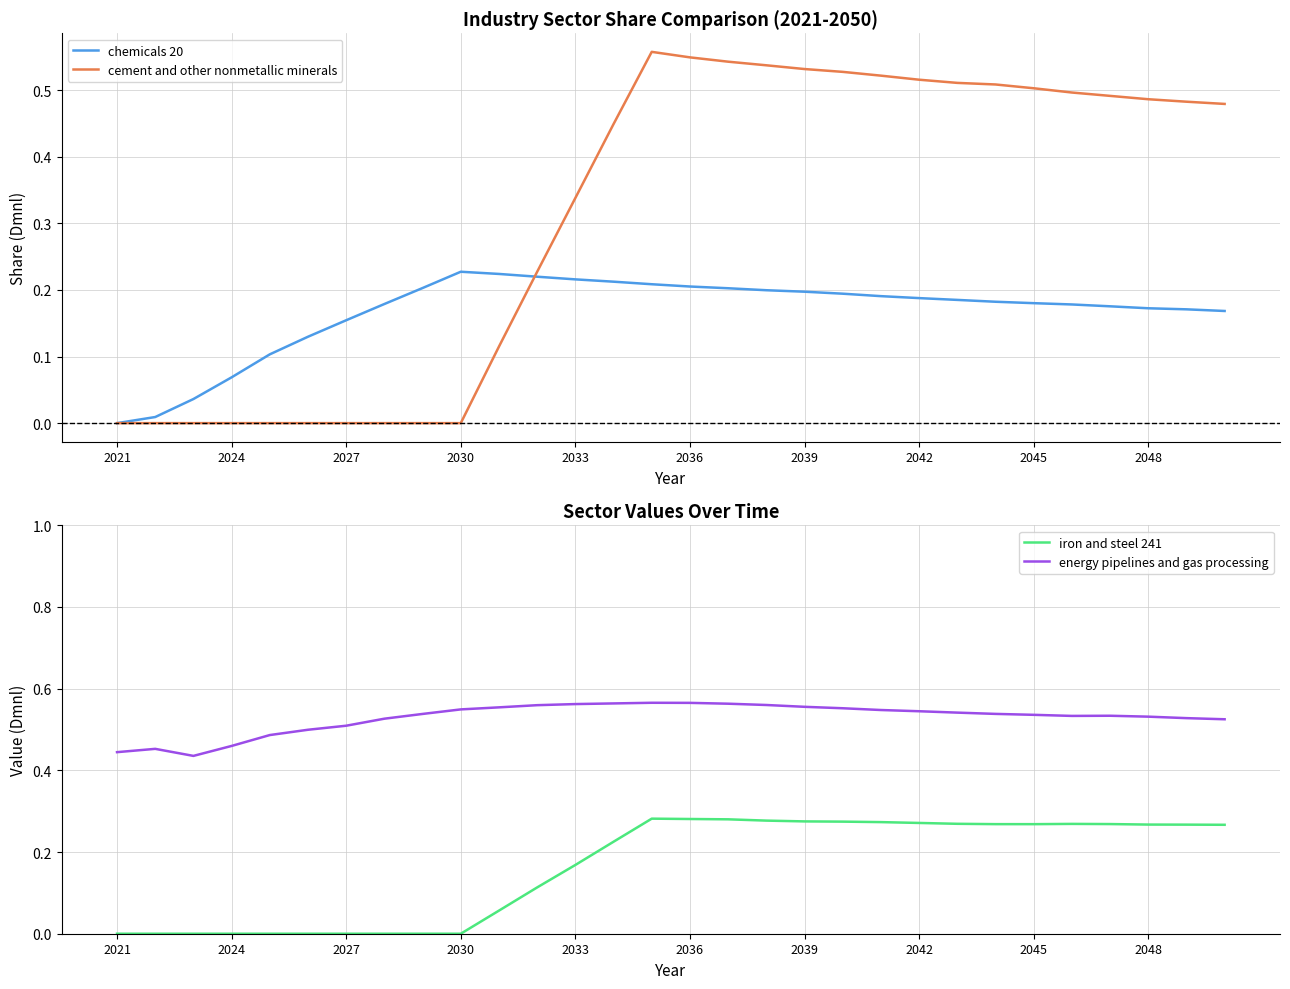

What value does the cement and other nonmetallic minerals series have at 25?

0.5